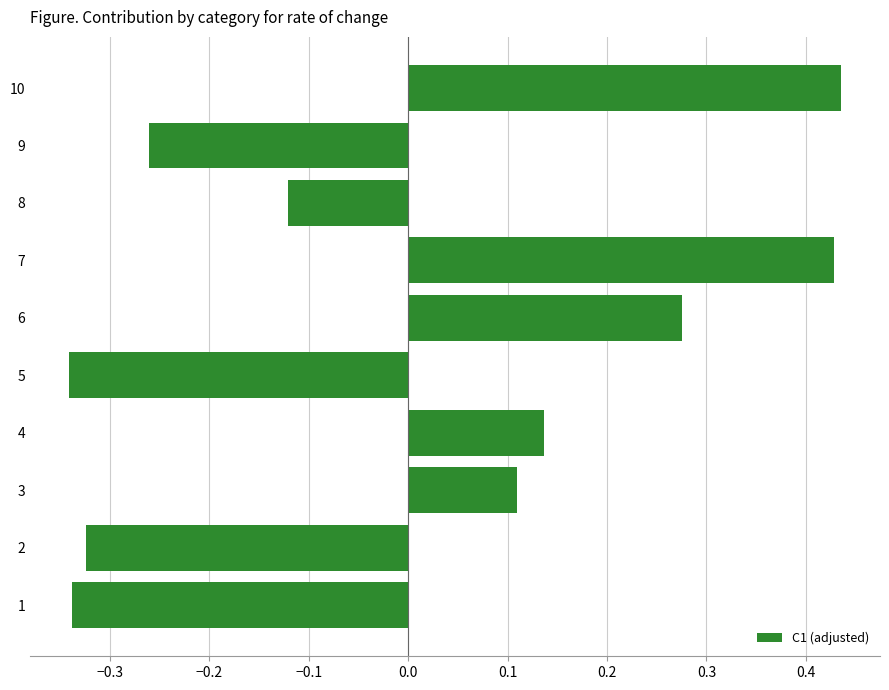

How many positive values are there?

5